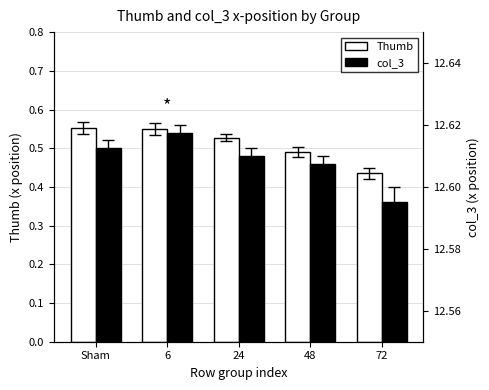

What is the sum of all Thumb values?

2.6